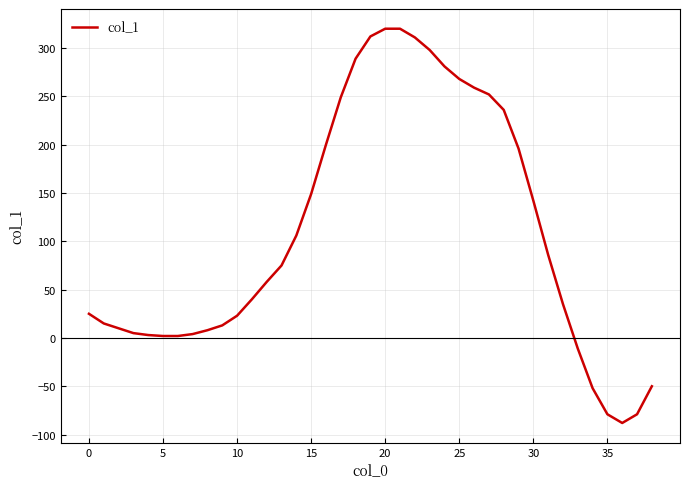

What is the smallest value displayed?

-88